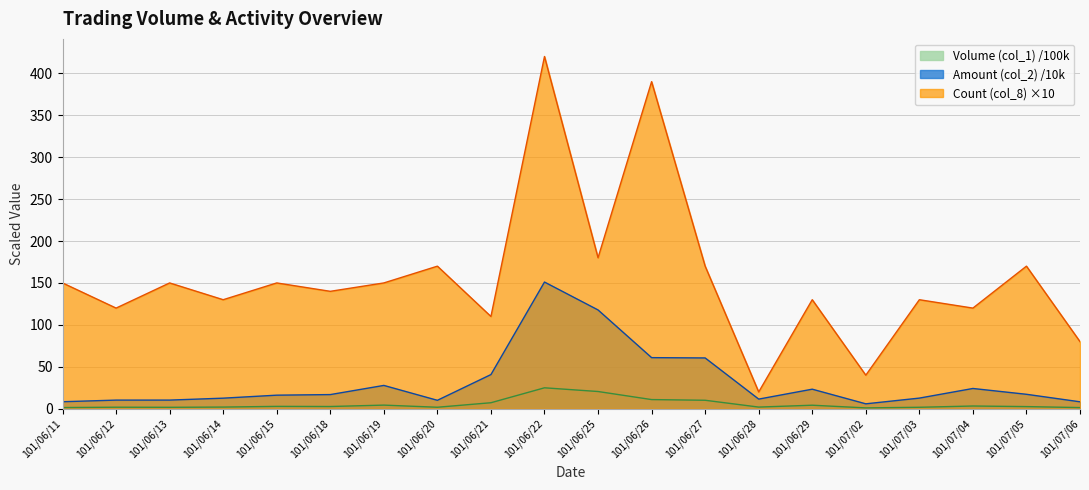

Reading left to right, list all the values displayed in this chart.

Volume (col_1): 1.4	1.8	1.7	2.0	2.8	2.7	4.3	1.8	7.2	25.0	20.5	10.9	10.1	2.0	4.2	1.0	1.7	3.2	2.6	1.4
Amount (col_2): 8.4	10.3	10.3	12.6	16.2	16.9	27.8	10.1	40.8	151.1	117.8	60.9	60.6	11.5	23.3	5.9	12.7	24.2	17.2	8.3
Count (col_8): 150.0	120.0	150.0	130.0	150.0	140.0	150.0	170.0	110.0	420.0	180.0	390.0	170.0	20.0	130.0	40.0	130.0	120.0	170.0	80.0